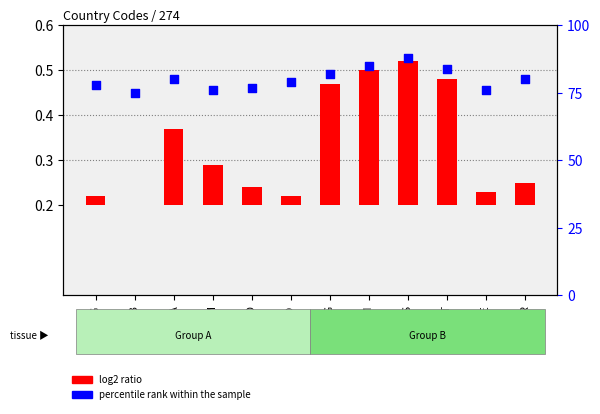

Which series reaches the minimum Y coordinate?

log2 ratio